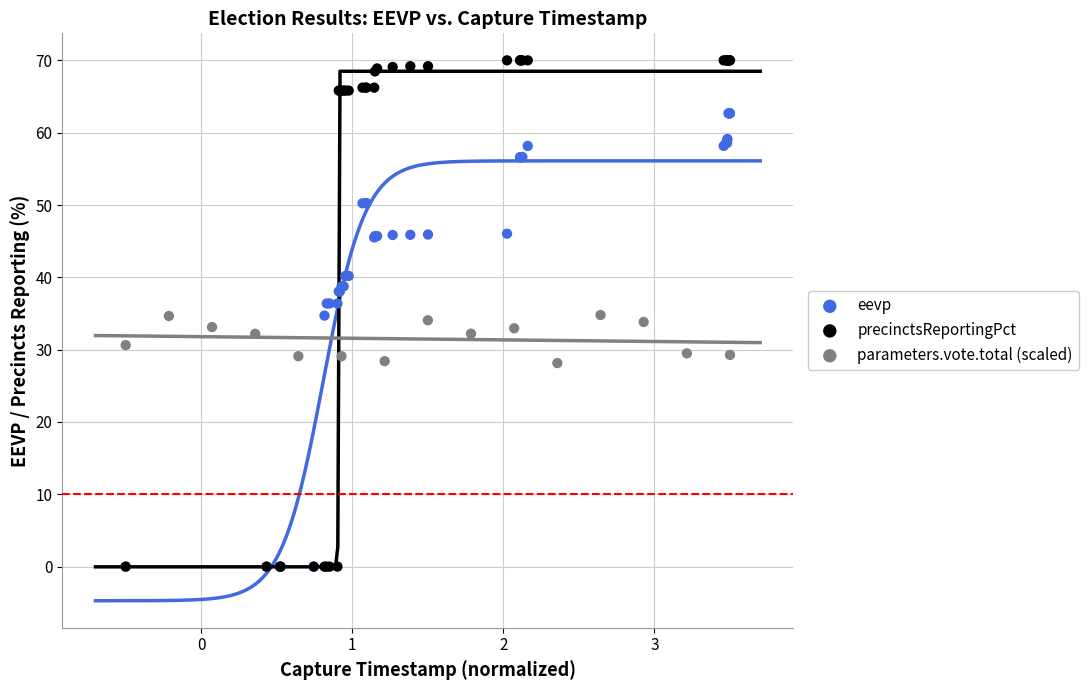

Which series has the widest spread of Y values?

precinctsReportingPct